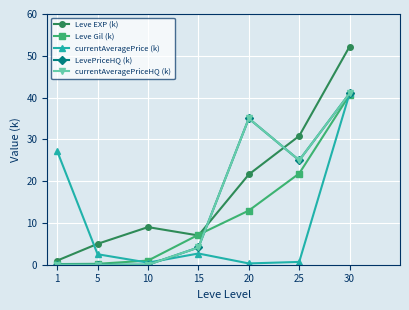

How many intersections are there between Leve Gil (k) and LevePriceHQ (k)?

1